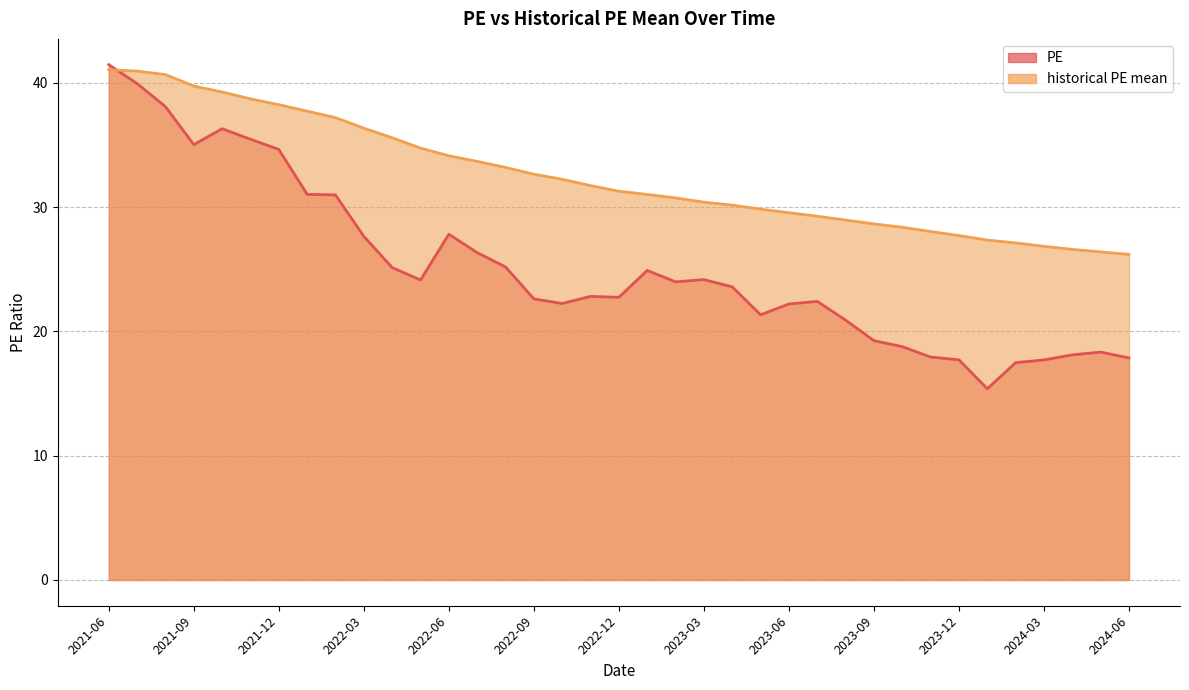

List the labels in order of PE value, largest first.

2021-06, 2021-07, 2021-08, 2021-10, 2021-11, 2021-09, 2021-12, 2022-01, 2022-02, 2022-06, 2022-03, 2022-07, 2022-08, 2022-04, 2023-01, 2023-03, 2022-05, 2023-02, 2023-04, 2022-11, 2022-12, 2022-09, 2023-07, 2022-10, 2023-06, 2023-05, 2023-08, 2023-09, 2023-10, 2024-05, 2024-04, 2023-11, 2024-06, 2023-12, 2024-03, 2024-02, 2024-01